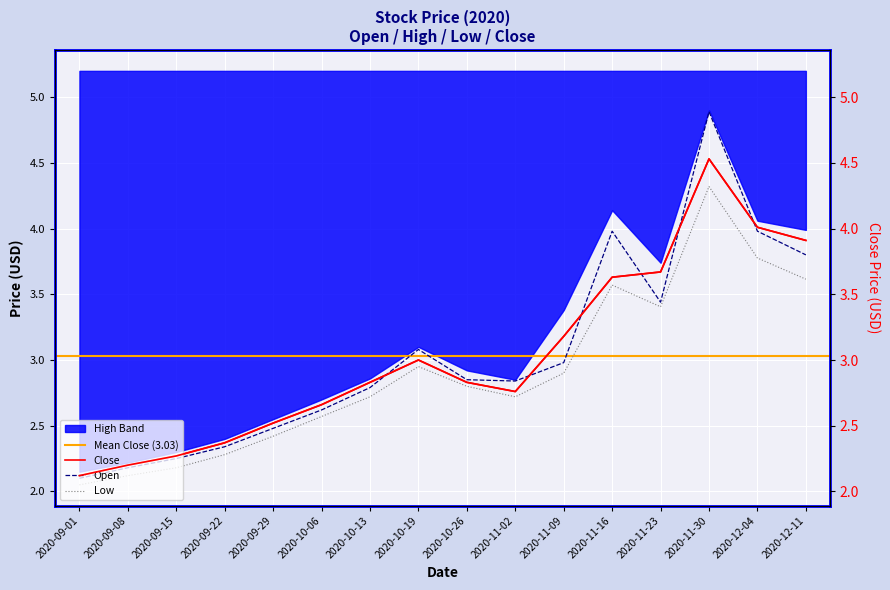

Between 2020-11-02 and 2020-12-11, which series saw the biggest shift?

Low